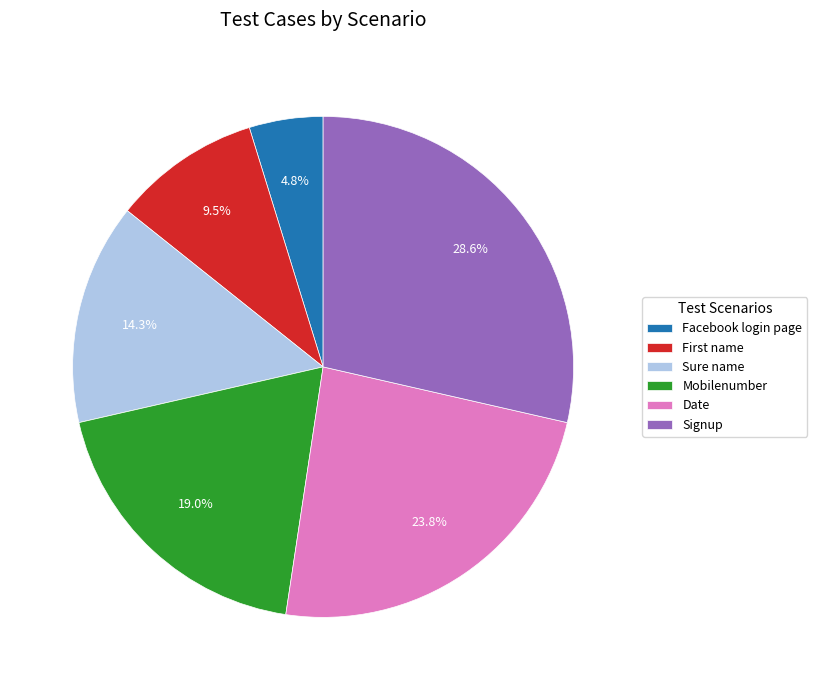

Approximately how many times larger is the value at Facebook login page compared to Signup?

0.2